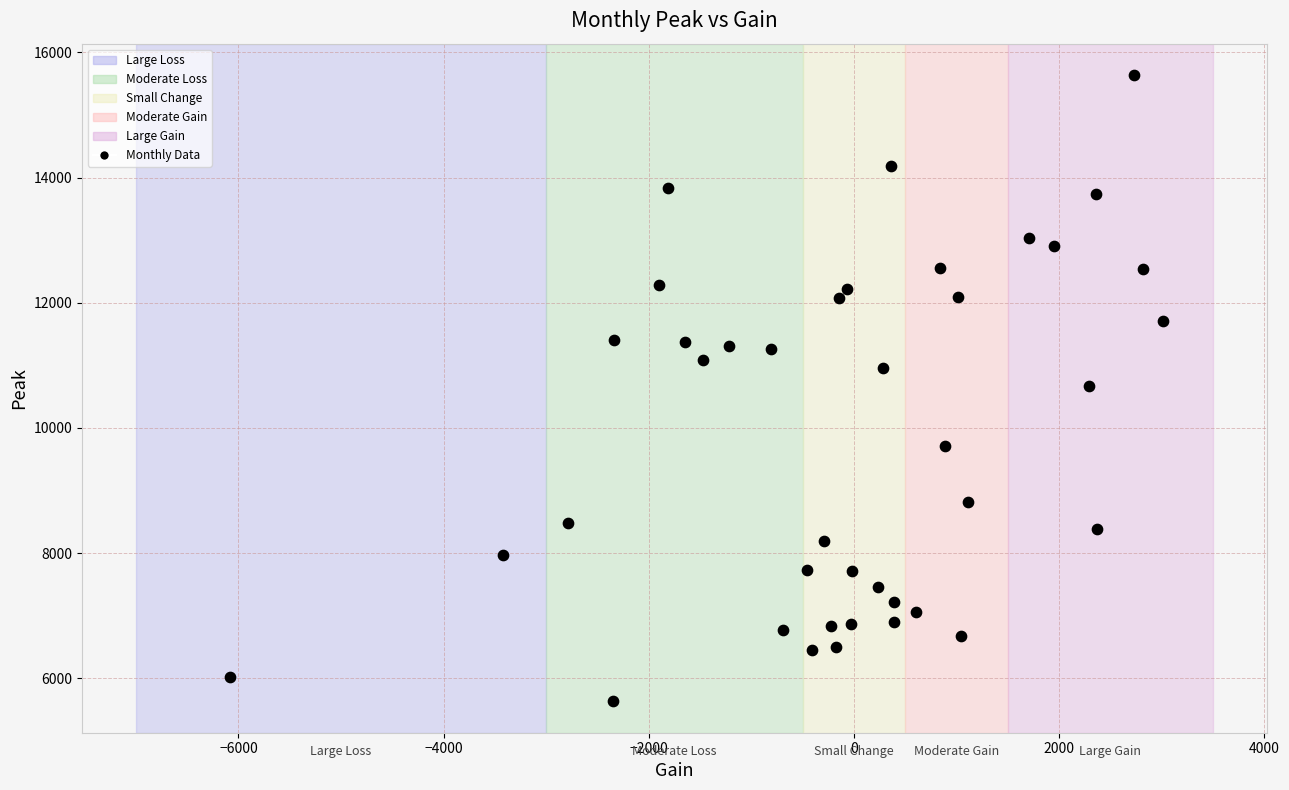

What is the range of Y values (max minus min)?

10008